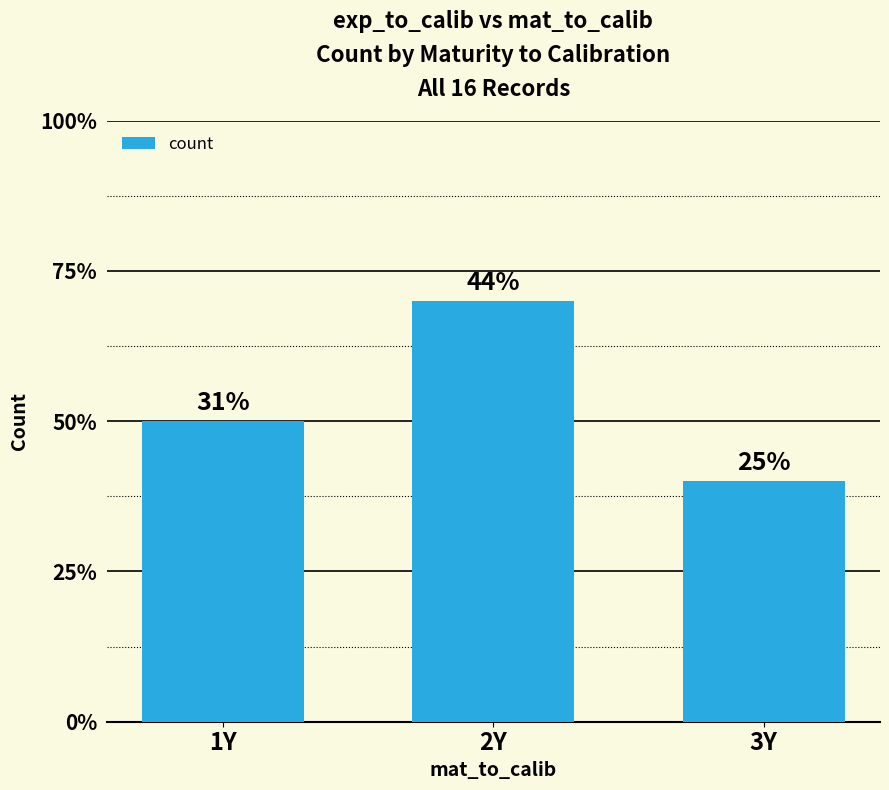

Does the chart contain any negative values?

No